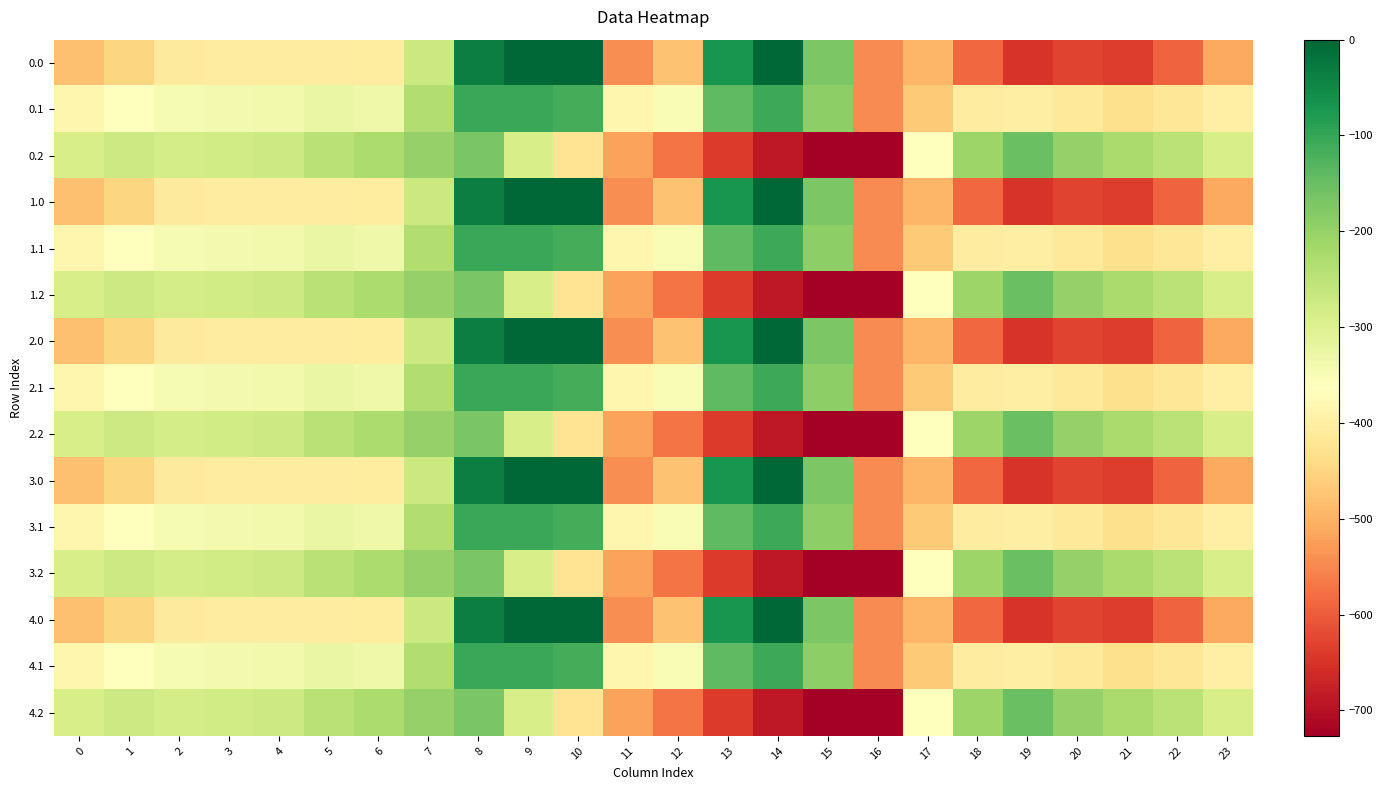

Reading left to right, transcribe all the data shown in this chart.

0.0: 0=-482.0	1=-449.5	2=-410.3	3=-404.4	4=-404.9	5=-403.8	6=-408.0	7=-270.7	8=-35.0	9=0.0	10=0.0	11=-544.3	12=-477.2	13=-70.2	14=-0.3	15=-172.8	16=-545.4	17=-494.8	18=-586.7	19=-649.2	20=-629.9	21=-638.4	22=-592.3	23=-511.3
0.1: 0=-384.6	1=-361.1	2=-347.9	3=-342.7	4=-339.6	5=-325.7	6=-332.2	7=-234.9	8=-102.3	9=-104.8	10=-114.0	11=-384.7	12=-350.8	13=-141.2	14=-105.5	15=-190.4	16=-547.3	17=-466.6	18=-405.4	19=-400.2	20=-414.5	21=-432.4	22=-419.9	23=-399.4
0.2: 0=-287.1	1=-272.7	2=-285.5	3=-281.0	4=-274.4	5=-245.0	6=-228.8	7=-199.0	8=-169.5	9=-288.5	10=-423.5	11=-520.6	12=-571.2	13=-640.4	14=-687.4	15=-725.8	16=-726.6	17=-362.4	18=-210.0	19=-151.0	20=-199.2	21=-226.4	22=-247.4	23=-287.5
1.0: 0=-482.0	1=-449.5	2=-410.3	3=-404.4	4=-404.9	5=-403.8	6=-408.0	7=-270.7	8=-35.0	9=0.0	10=0.0	11=-544.3	12=-477.2	13=-70.2	14=-0.3	15=-172.8	16=-545.4	17=-494.8	18=-586.7	19=-649.2	20=-629.9	21=-638.4	22=-592.3	23=-511.3
1.1: 0=-384.6	1=-361.1	2=-347.9	3=-342.7	4=-339.6	5=-325.7	6=-332.2	7=-234.9	8=-102.3	9=-104.8	10=-114.0	11=-384.7	12=-350.8	13=-141.2	14=-105.5	15=-190.4	16=-547.3	17=-466.6	18=-405.4	19=-400.2	20=-414.5	21=-432.4	22=-419.9	23=-399.4
1.2: 0=-287.1	1=-272.7	2=-285.5	3=-281.0	4=-274.4	5=-245.0	6=-228.8	7=-199.0	8=-169.5	9=-288.5	10=-423.5	11=-520.6	12=-571.2	13=-640.4	14=-687.4	15=-725.8	16=-726.6	17=-362.4	18=-210.0	19=-151.0	20=-199.2	21=-226.4	22=-247.4	23=-287.5
2.0: 0=-482.0	1=-449.5	2=-410.3	3=-404.4	4=-404.9	5=-403.8	6=-408.0	7=-270.7	8=-35.0	9=0.0	10=0.0	11=-544.3	12=-477.2	13=-70.2	14=-0.3	15=-172.8	16=-545.4	17=-494.8	18=-586.7	19=-649.2	20=-629.9	21=-638.4	22=-592.3	23=-511.3
2.1: 0=-384.6	1=-361.1	2=-347.9	3=-342.7	4=-339.6	5=-325.7	6=-332.2	7=-234.9	8=-102.3	9=-104.8	10=-114.0	11=-384.7	12=-350.8	13=-141.2	14=-105.5	15=-190.4	16=-547.3	17=-466.6	18=-405.4	19=-400.2	20=-414.5	21=-432.4	22=-419.9	23=-399.4
2.2: 0=-287.1	1=-272.7	2=-285.5	3=-281.0	4=-274.4	5=-245.0	6=-228.8	7=-199.0	8=-169.5	9=-288.5	10=-423.5	11=-520.6	12=-571.2	13=-640.4	14=-687.4	15=-725.8	16=-726.6	17=-362.4	18=-210.0	19=-151.0	20=-199.2	21=-226.4	22=-247.4	23=-287.5
3.0: 0=-482.0	1=-449.5	2=-410.3	3=-404.4	4=-404.9	5=-403.8	6=-408.0	7=-270.7	8=-35.0	9=0.0	10=0.0	11=-544.3	12=-477.2	13=-70.2	14=-0.3	15=-172.8	16=-545.4	17=-494.8	18=-586.7	19=-649.2	20=-629.9	21=-638.4	22=-592.3	23=-511.3
3.1: 0=-384.6	1=-361.1	2=-347.9	3=-342.7	4=-339.6	5=-325.7	6=-332.2	7=-234.9	8=-102.3	9=-104.8	10=-114.0	11=-384.7	12=-350.8	13=-141.2	14=-105.5	15=-190.4	16=-547.3	17=-466.6	18=-405.4	19=-400.2	20=-414.5	21=-432.4	22=-419.9	23=-399.4
3.2: 0=-287.1	1=-272.7	2=-285.5	3=-281.0	4=-274.4	5=-245.0	6=-228.8	7=-199.0	8=-169.5	9=-288.5	10=-423.5	11=-520.6	12=-571.2	13=-640.4	14=-687.4	15=-725.8	16=-726.6	17=-362.4	18=-210.0	19=-151.0	20=-199.2	21=-226.4	22=-247.4	23=-287.5
4.0: 0=-482.0	1=-449.5	2=-410.3	3=-404.4	4=-404.9	5=-403.8	6=-408.0	7=-270.7	8=-35.0	9=0.0	10=0.0	11=-544.3	12=-477.2	13=-70.2	14=-0.3	15=-172.8	16=-545.4	17=-494.8	18=-586.7	19=-649.2	20=-629.9	21=-638.4	22=-592.3	23=-511.3
4.1: 0=-384.6	1=-361.1	2=-347.9	3=-342.7	4=-339.6	5=-325.7	6=-332.2	7=-234.9	8=-102.3	9=-104.8	10=-114.0	11=-384.7	12=-350.8	13=-141.2	14=-105.5	15=-190.4	16=-547.3	17=-466.6	18=-405.4	19=-400.2	20=-414.5	21=-432.4	22=-419.9	23=-399.4
4.2: 0=-287.1	1=-272.7	2=-285.5	3=-281.0	4=-274.4	5=-245.0	6=-228.8	7=-199.0	8=-169.5	9=-288.5	10=-423.5	11=-520.6	12=-571.2	13=-640.4	14=-687.4	15=-725.8	16=-726.6	17=-362.4	18=-210.0	19=-151.0	20=-199.2	21=-226.4	22=-247.4	23=-287.5